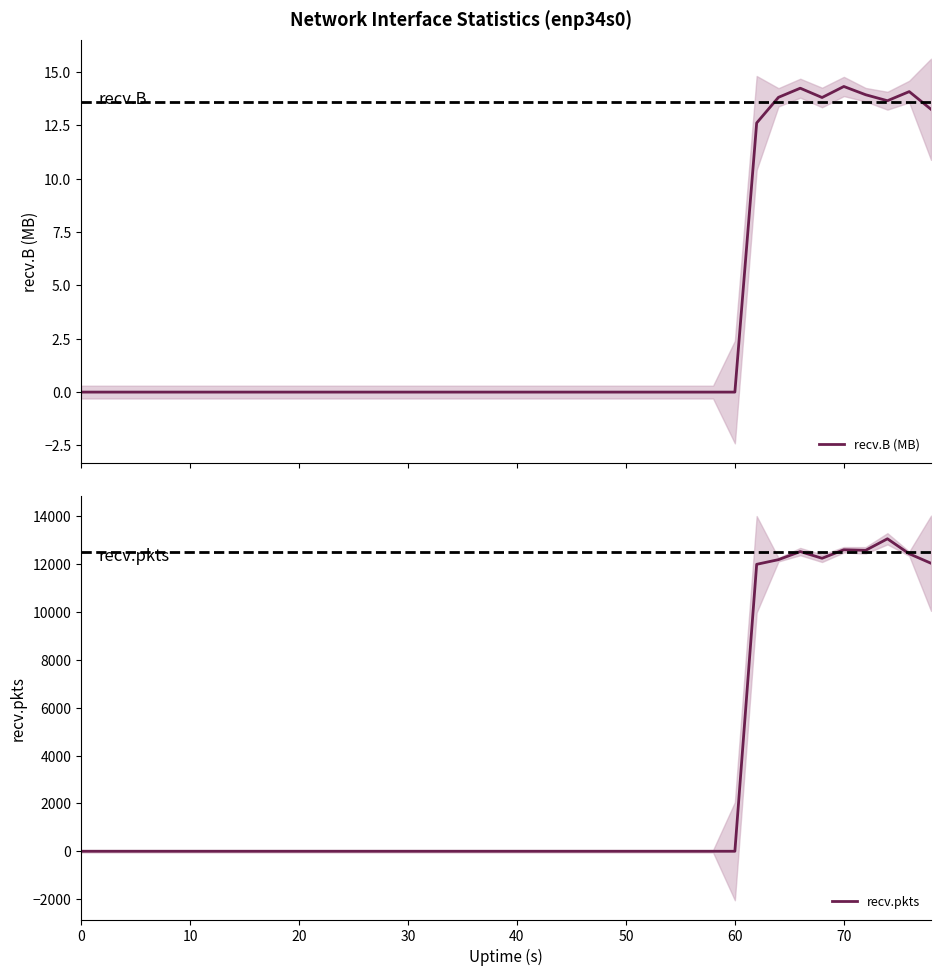

What is the difference between the maximum and second lowest values in the recv.B (MB) series?

14.3